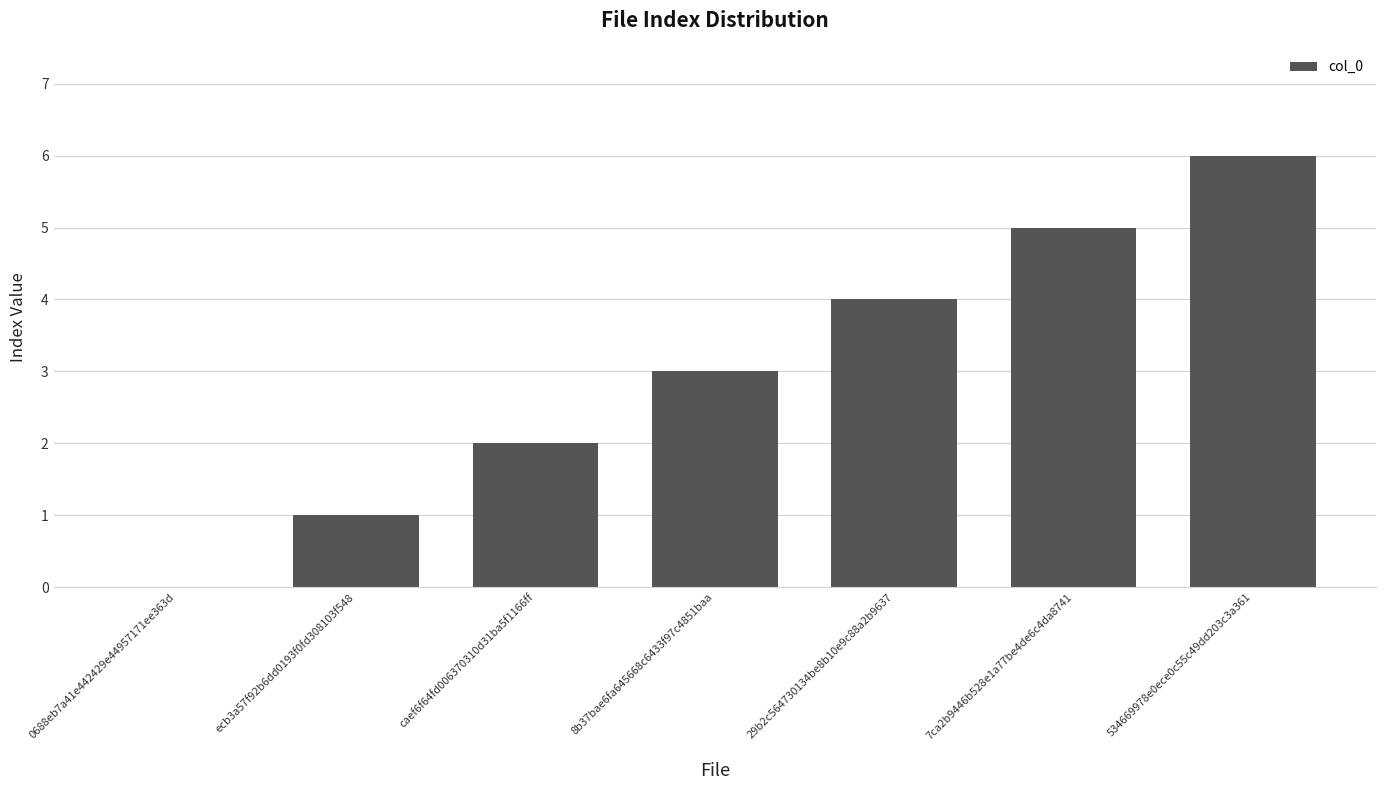

How many values are between 1 and 5?

5